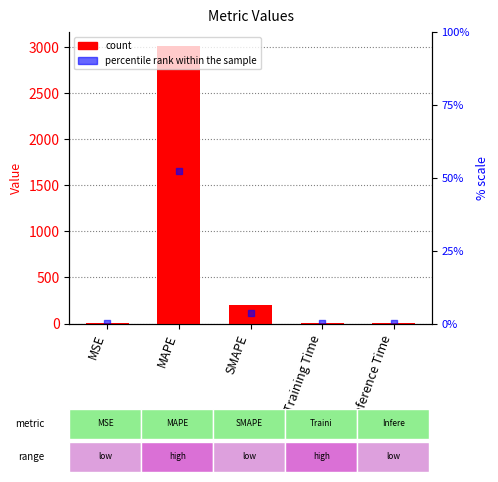

Is the value of col_1 at MAPE greater than the value of percentile rank at MAPE?

Yes